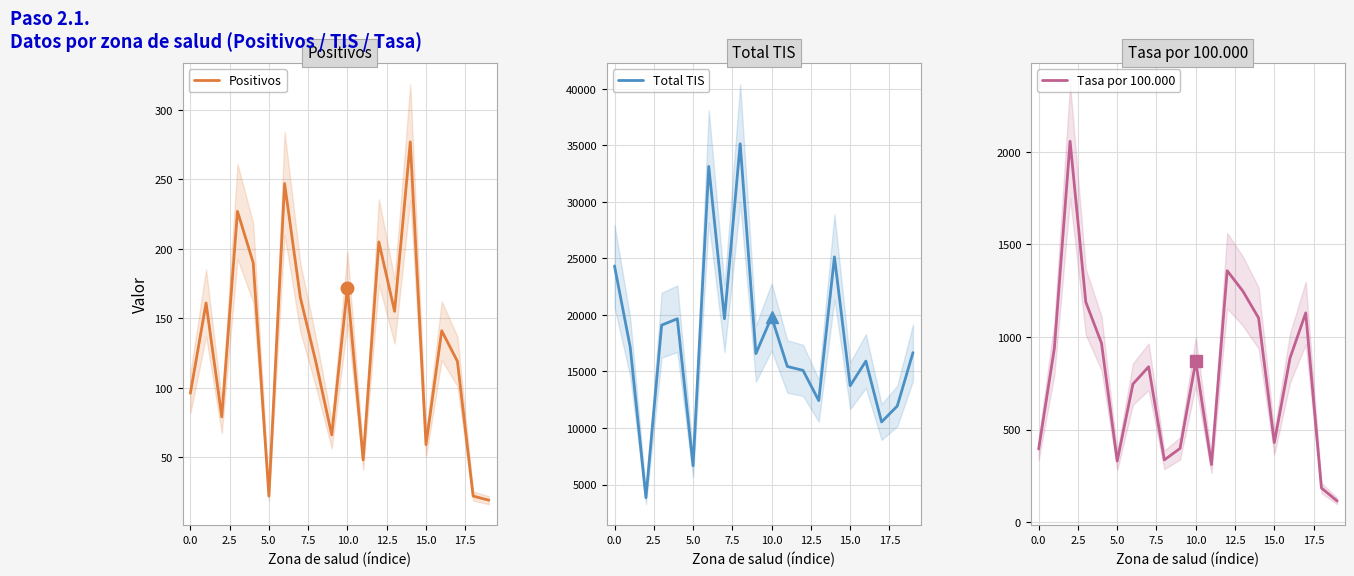

How many values in the Tasa por 100.000 series are below 868?

10